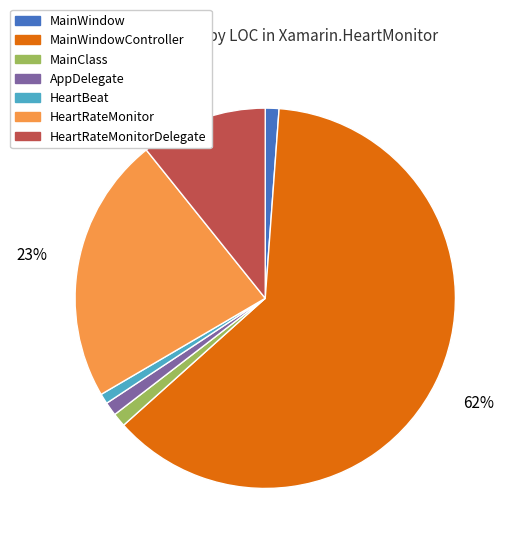

To the nearest percent, what is the combined percentage of MainWindow and HeartBeat?

2%